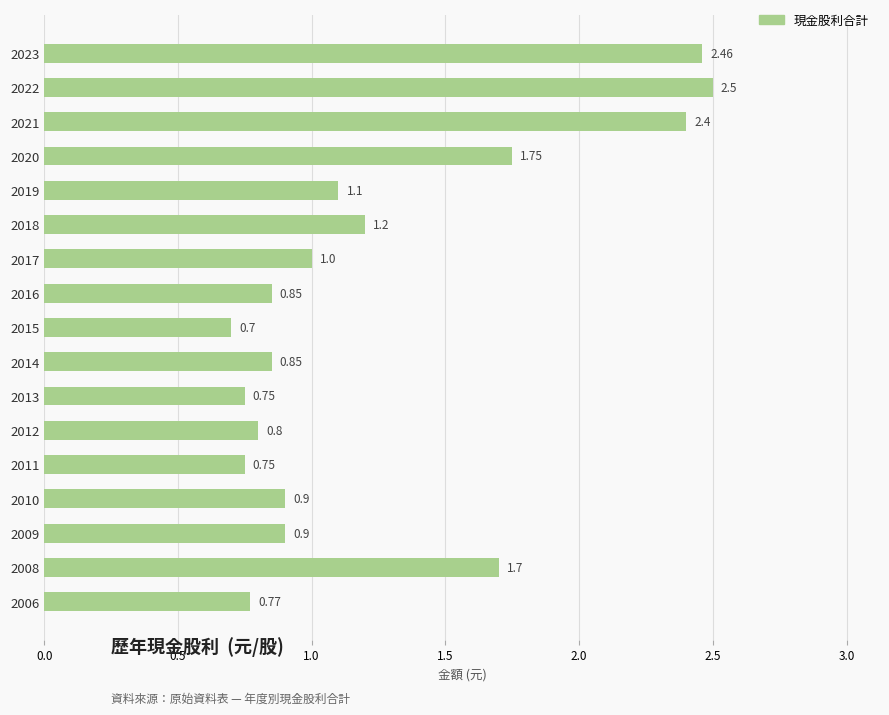

What is the sum of the values at 2008 and 2019?

2.8